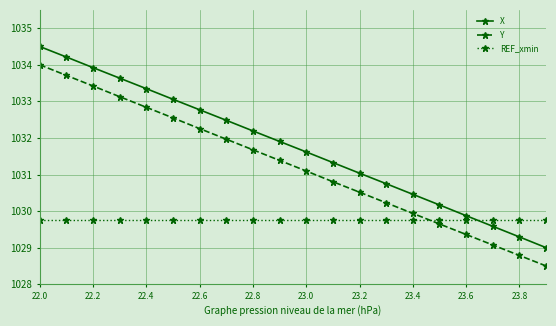

How many intersections are there between X and REF_xmin?

1